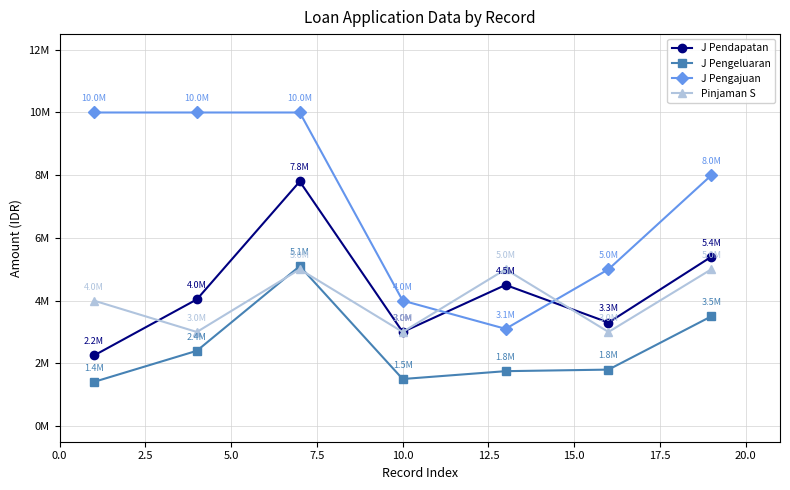

What are all the series names shown in the legend?

J Pendapatan, J Pengeluaran, J Pengajuan, Pinjaman S